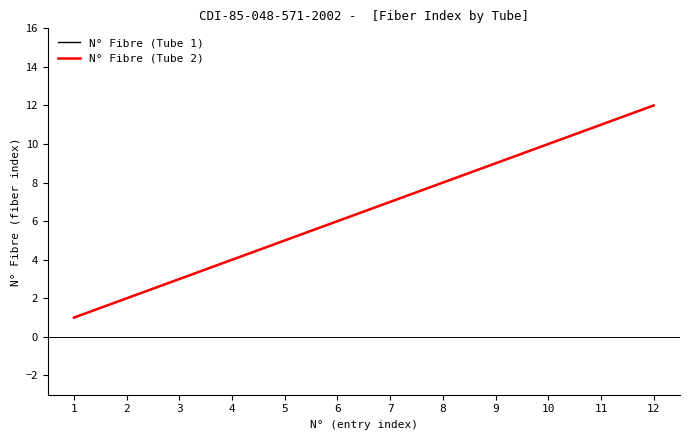

Reading right to left, list all the values displayed in this chart.

N° Fibre (Tube 1): 12=12	11=11	10=10	9=9	8=8	7=7	6=6	5=5	4=4	3=3	2=2	1=1
N° Fibre (Tube 2): 12=12	11=11	10=10	9=9	8=8	7=7	6=6	5=5	4=4	3=3	2=2	1=1